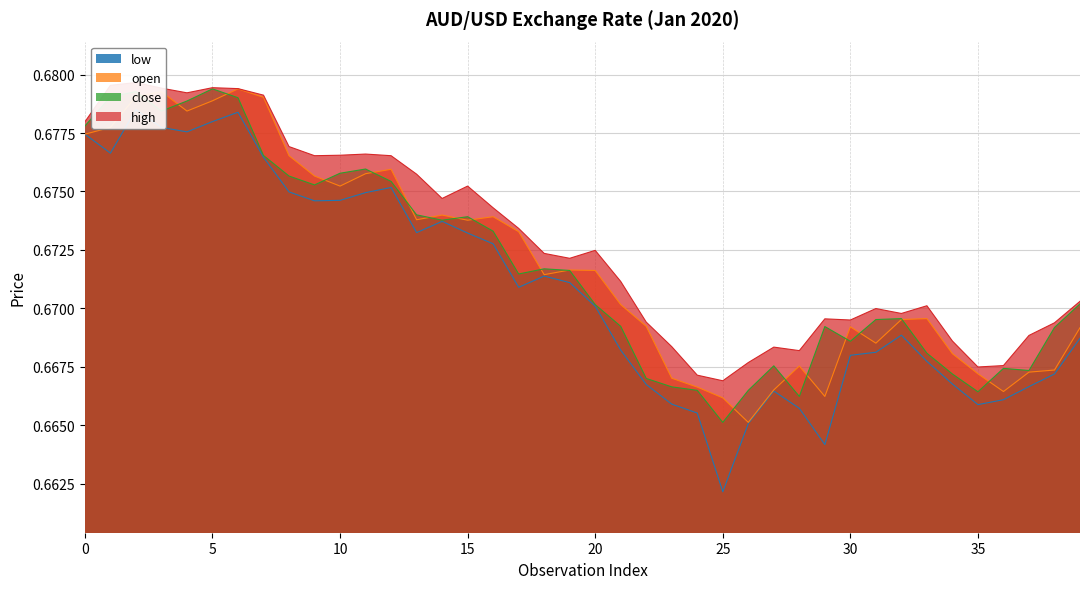

What is the label of the 3rd point from the right?

37